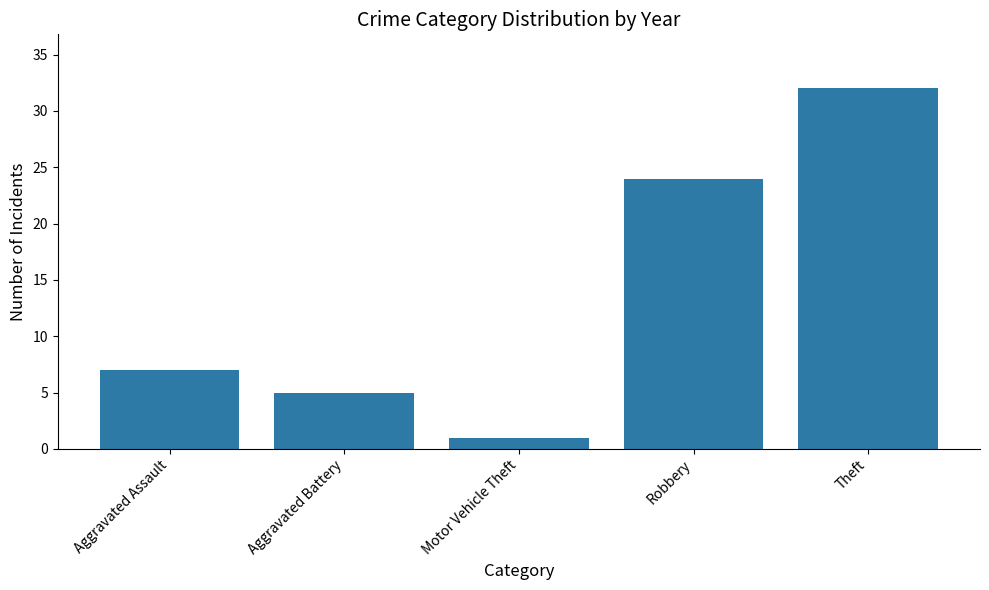

Is it true that the value at Theft is 42?

False